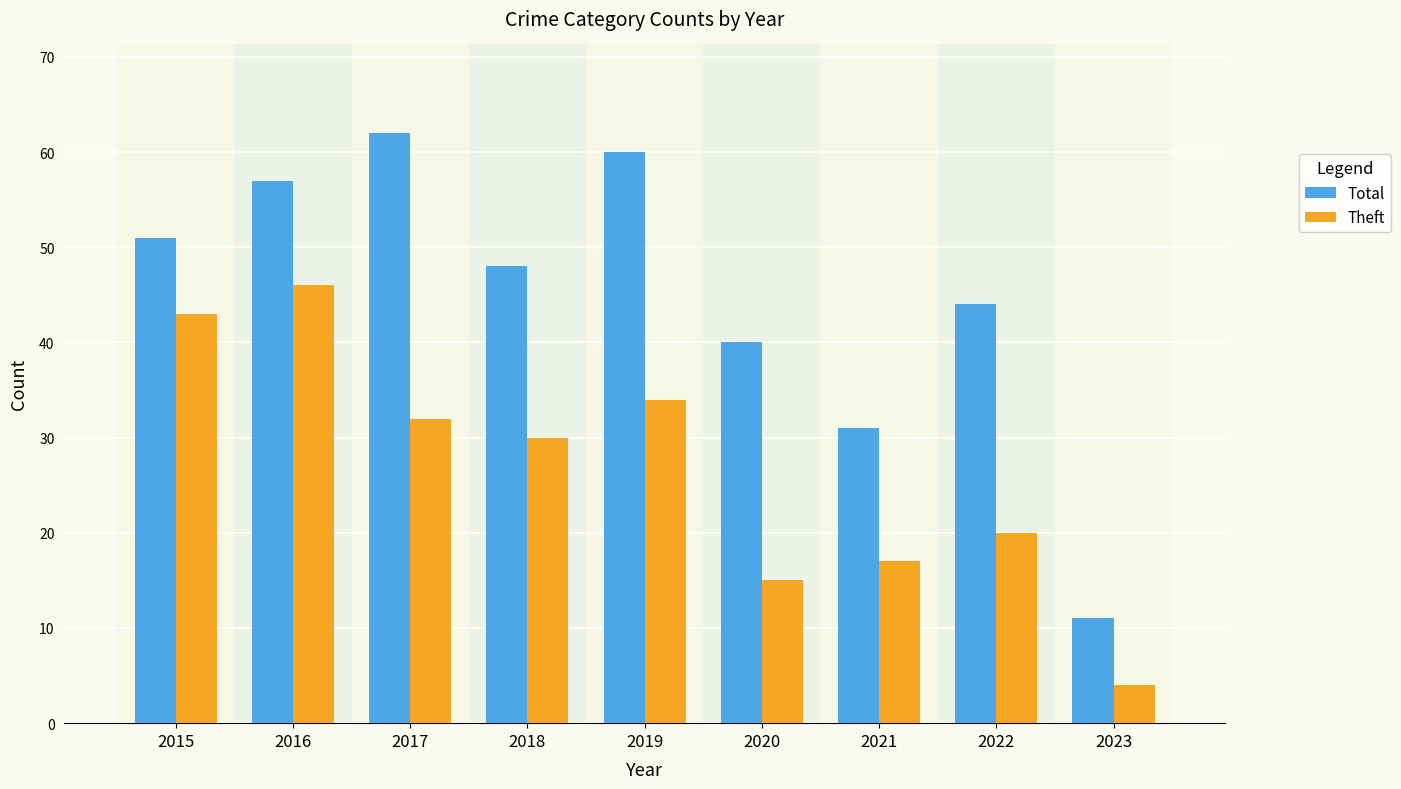

What is the difference between the Total values at 2017 and 2016?

5